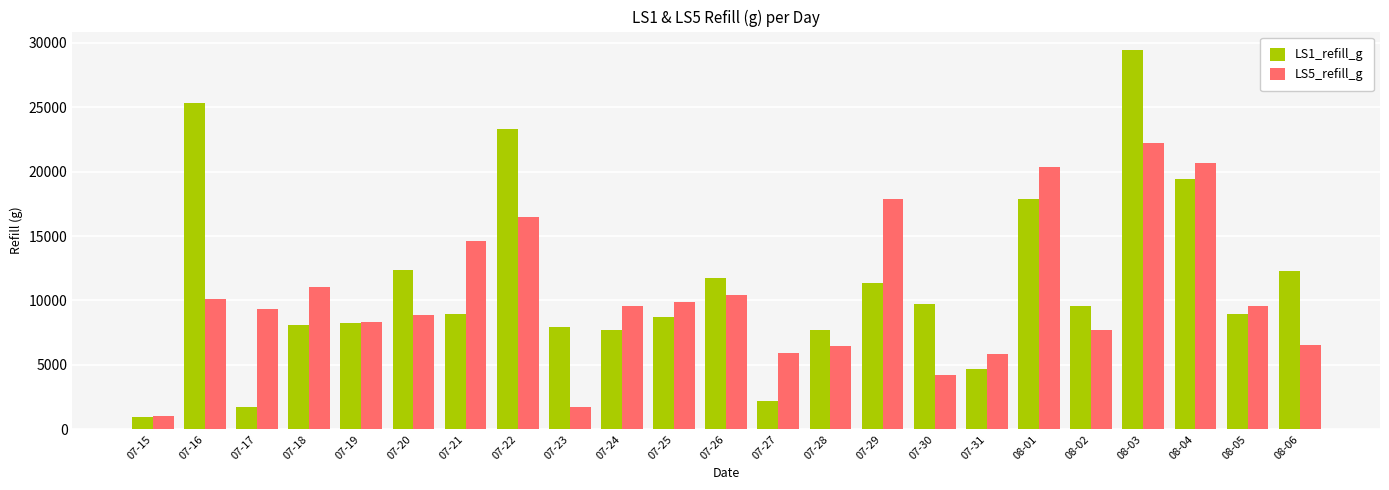

What position from the right is 07-29?

9